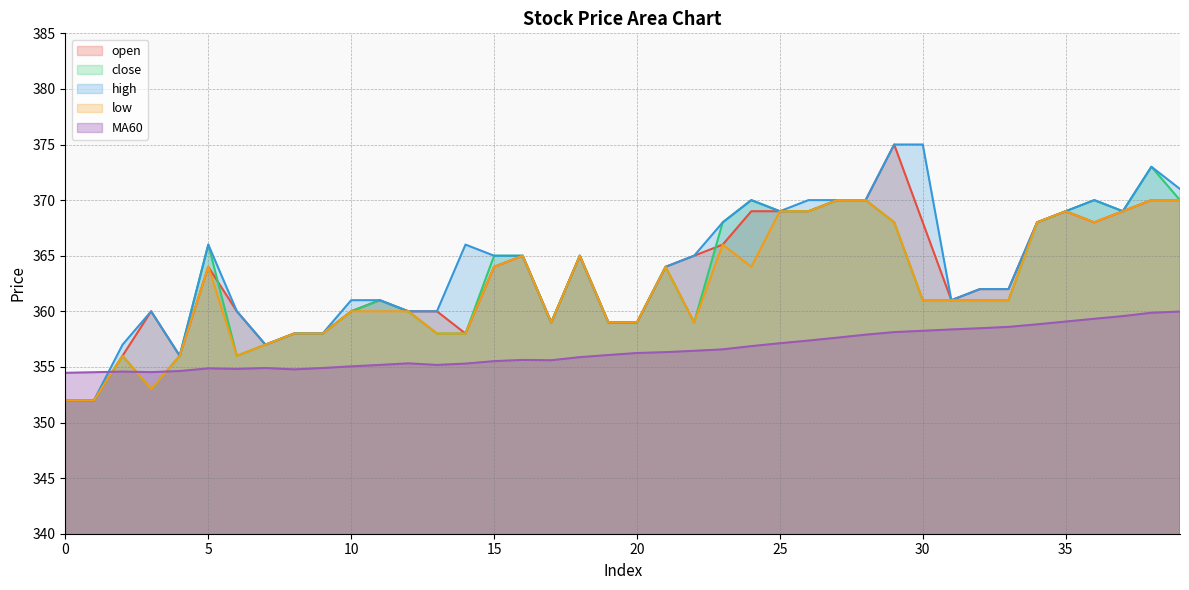

Reading left to right, what are all the values shown in this chart?

open: 0=352.0	1=352.0	2=356.0	3=360.0	4=356.0	5=364.0	6=360.0	7=357.0	8=358.0	9=358.0	10=360.0	11=361.0	12=360.0	13=360.0	14=358.0	15=364.0	16=365.0	17=359.0	18=365.0	19=359.0	20=359.0	21=364.0	22=365.0	23=366.0	24=369.0	25=369.0	26=369.0	27=370.0	28=370.0	29=375.0	30=368.0	31=361.0	32=362.0	33=362.0	34=368.0	35=369.0	36=368.0	37=369.0	38=370.0	39=370.0
close: 0=352.0	1=352.0	2=356.0	3=353.0	4=356.0	5=366.0	6=356.0	7=357.0	8=358.0	9=358.0	10=360.0	11=361.0	12=360.0	13=358.0	14=358.0	15=365.0	16=365.0	17=359.0	18=365.0	19=359.0	20=359.0	21=364.0	22=359.0	23=368.0	24=370.0	25=369.0	26=369.0	27=370.0	28=370.0	29=368.0	30=361.0	31=361.0	32=361.0	33=361.0	34=368.0	35=369.0	36=370.0	37=369.0	38=373.0	39=370.0
high: 0=352.0	1=352.0	2=357.0	3=360.0	4=356.0	5=366.0	6=360.0	7=357.0	8=358.0	9=358.0	10=361.0	11=361.0	12=360.0	13=360.0	14=366.0	15=365.0	16=365.0	17=359.0	18=365.0	19=359.0	20=359.0	21=364.0	22=365.0	23=368.0	24=370.0	25=369.0	26=370.0	27=370.0	28=370.0	29=375.0	30=375.0	31=361.0	32=362.0	33=362.0	34=368.0	35=369.0	36=370.0	37=369.0	38=373.0	39=371.0
low: 0=352.0	1=352.0	2=356.0	3=353.0	4=356.0	5=364.0	6=356.0	7=357.0	8=358.0	9=358.0	10=360.0	11=360.0	12=360.0	13=358.0	14=358.0	15=364.0	16=365.0	17=359.0	18=365.0	19=359.0	20=359.0	21=364.0	22=359.0	23=366.0	24=364.0	25=369.0	26=369.0	27=370.0	28=370.0	29=368.0	30=361.0	31=361.0	32=361.0	33=361.0	34=368.0	35=369.0	36=368.0	37=369.0	38=370.0	39=370.0
MA60: 0=354.5	1=354.5	2=354.6	3=354.5	4=354.6	5=354.9	6=354.8	7=354.9	8=354.8	9=354.9	10=355.1	11=355.2	12=355.3	13=355.2	14=355.3	15=355.5	16=355.6	17=355.6	18=355.9	19=356.1	20=356.2	21=356.3	22=356.4	23=356.6	24=356.9	25=357.1	26=357.4	27=357.6	28=357.9	29=358.1	30=358.2	31=358.4	32=358.5	33=358.6	34=358.8	35=359.1	36=359.3	37=359.6	38=359.9	39=360.0